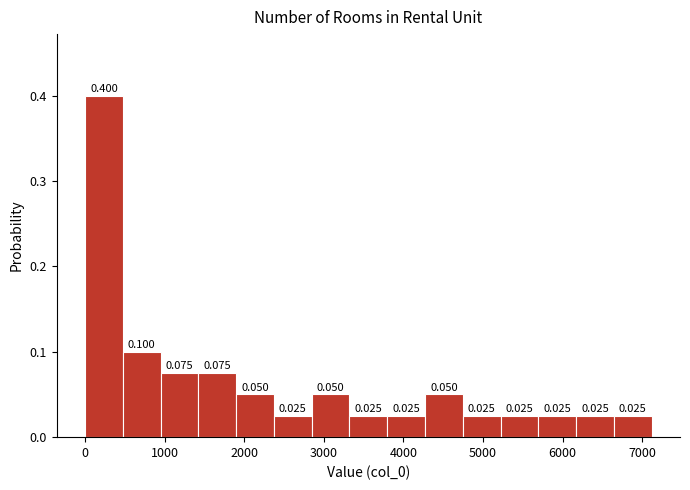

How tall is the bar that spans 5700 to 6200 on the x-axis? The bar edges are not printed on the chart, so give them approximately, as read against the axis.

0.025